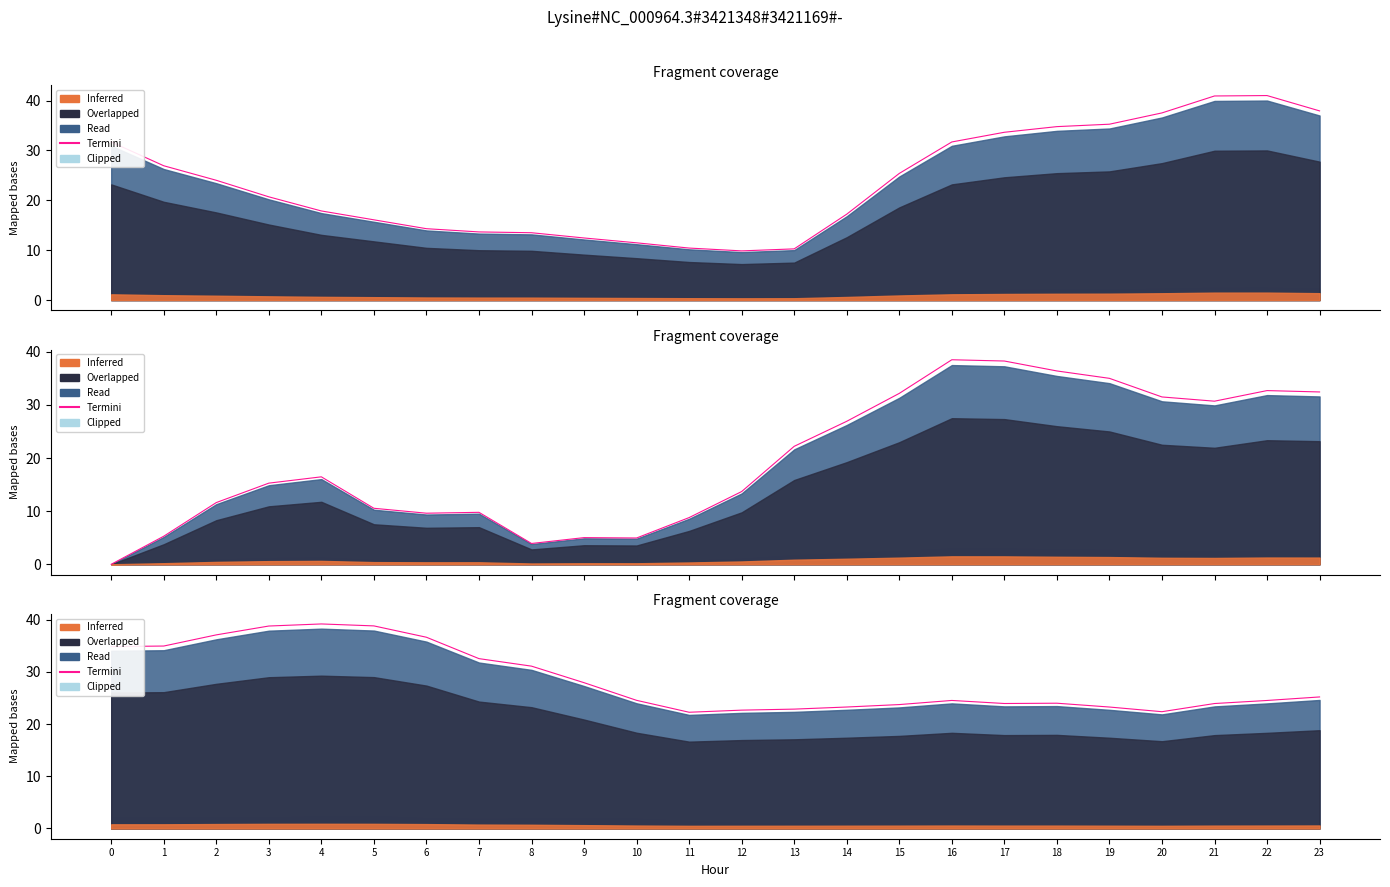

At which category does the chart reach its peak across all series?

4